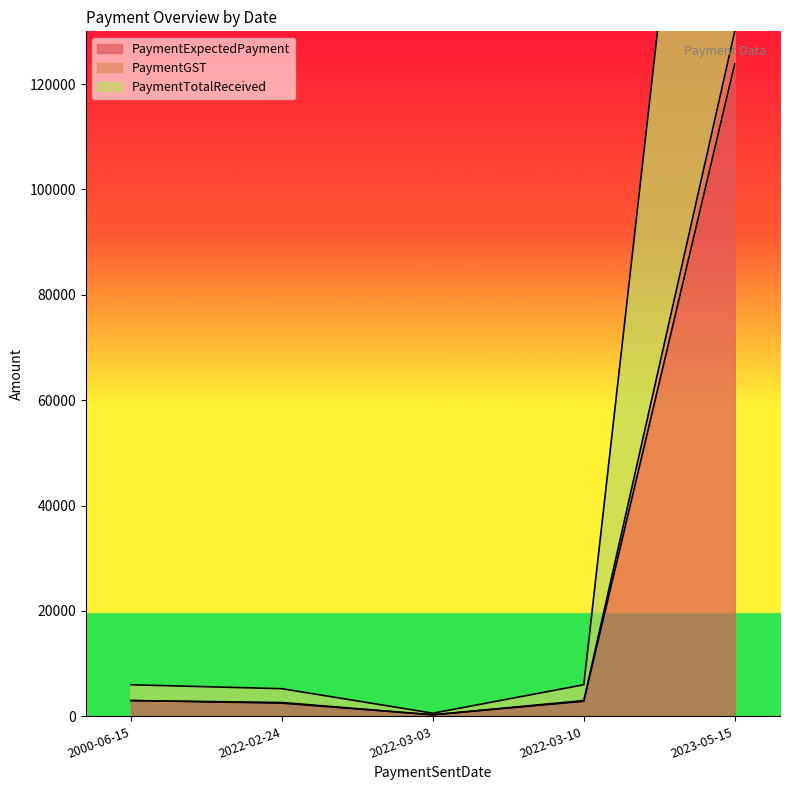

True or false: PaymentTotalReceived and PaymentExpectedPayment cross at least once.

False